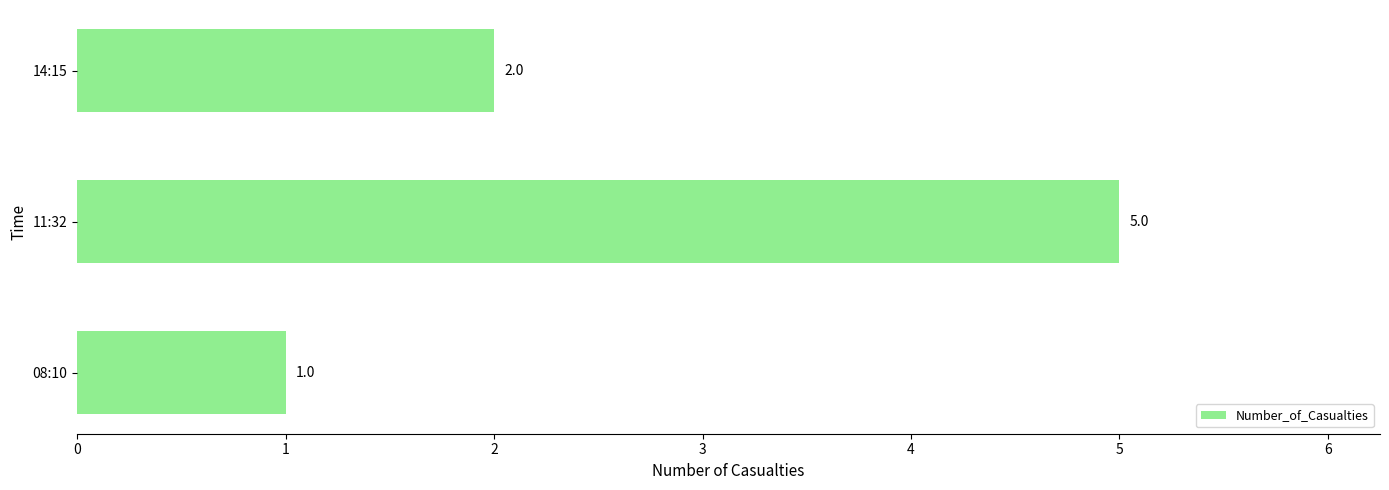

What is the average value?

3